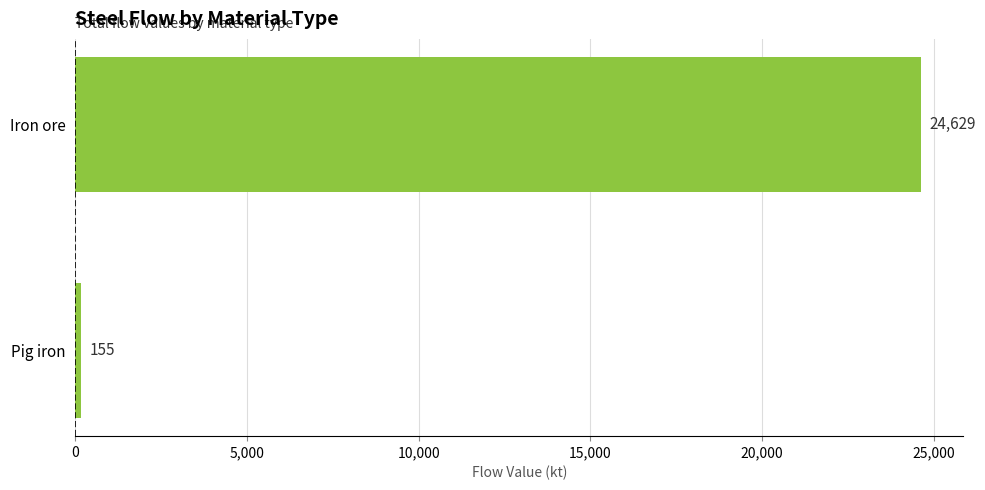

Between Iron ore and Pig iron, which is larger?

Iron ore